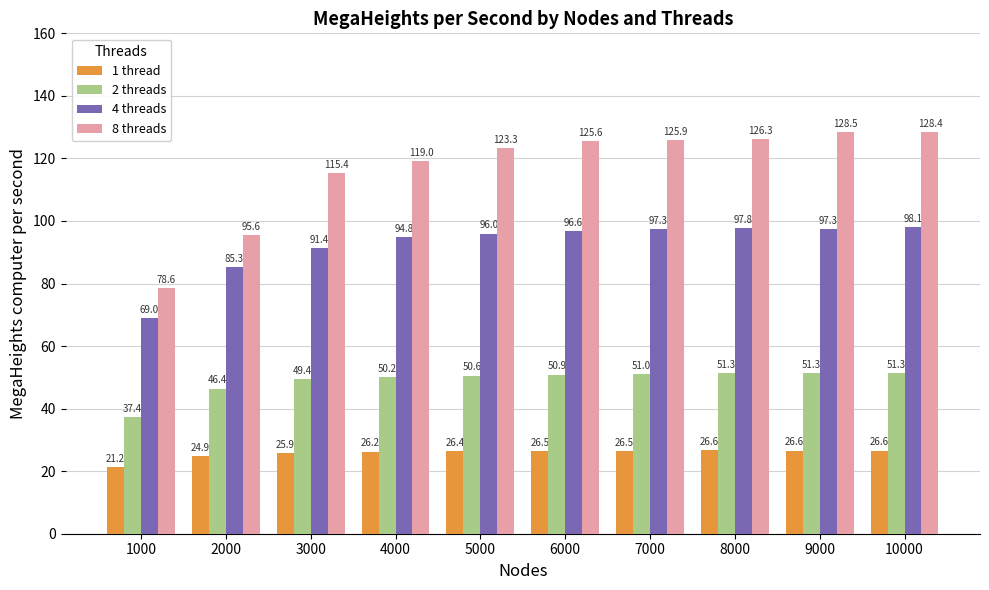

Between 3000 and 8000, which series saw the biggest shift?

8 threads